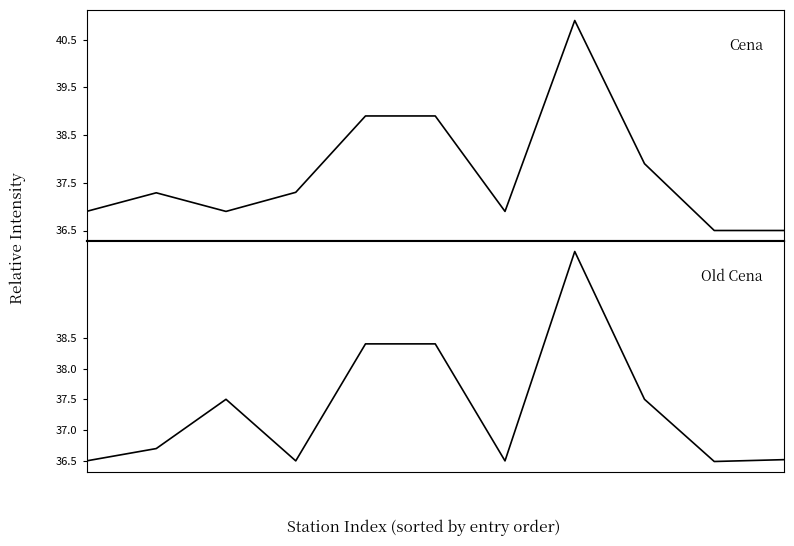

Reading left to right, what are all the values shown in this chart?

Cena: 0=36.9	1=37.3	2=36.9	3=37.3	4=38.9	5=38.9	6=36.9	7=40.9	8=37.9	9=36.5	10=36.5
Old Cena: 0=36.5	1=36.7	2=37.5	3=36.5	4=38.4	5=38.4	6=36.5	7=39.9	8=37.5	9=36.5	10=36.5